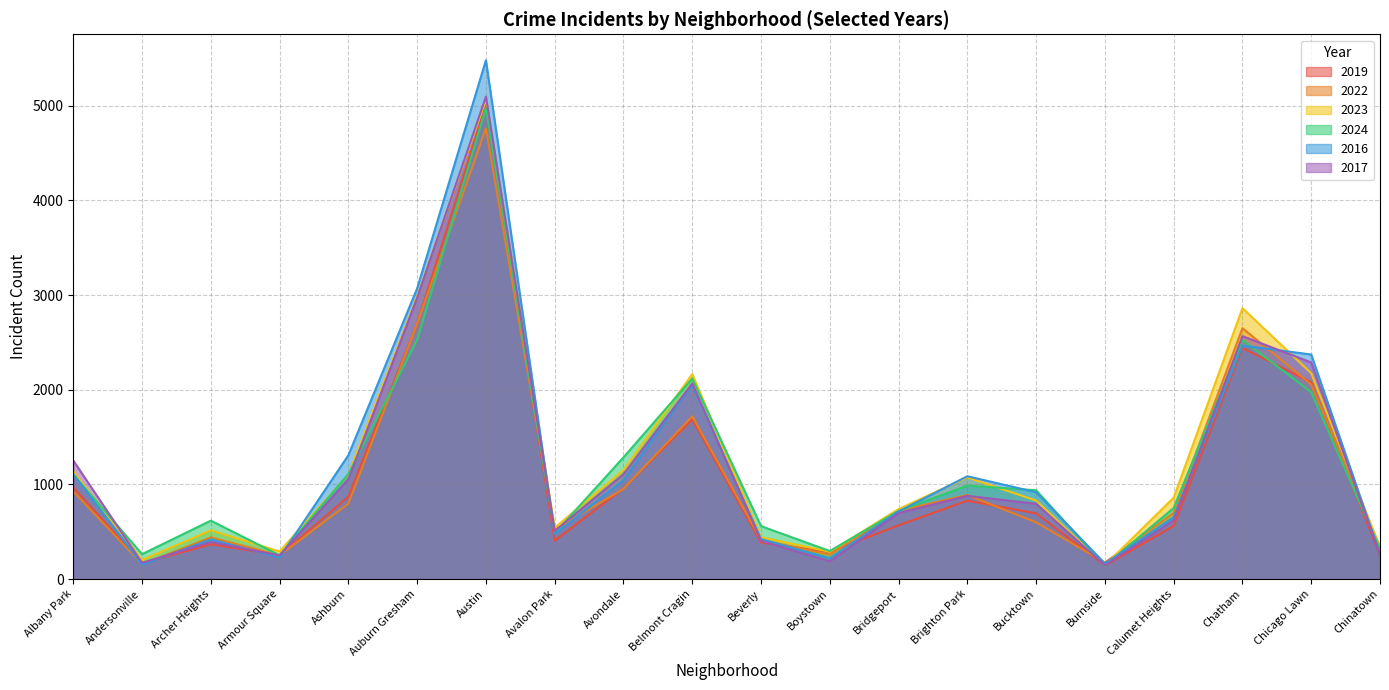

List the labels in order of 2016 value, smallest first.

Andersonville, Burnside, Boystown, Armour Square, Chinatown, Archer Heights, Beverly, Avalon Park, Calumet Heights, Bridgeport, Bucktown, Avondale, Brighton Park, Albany Park, Ashburn, Belmont Cragin, Chicago Lawn, Chatham, Auburn Gresham, Austin